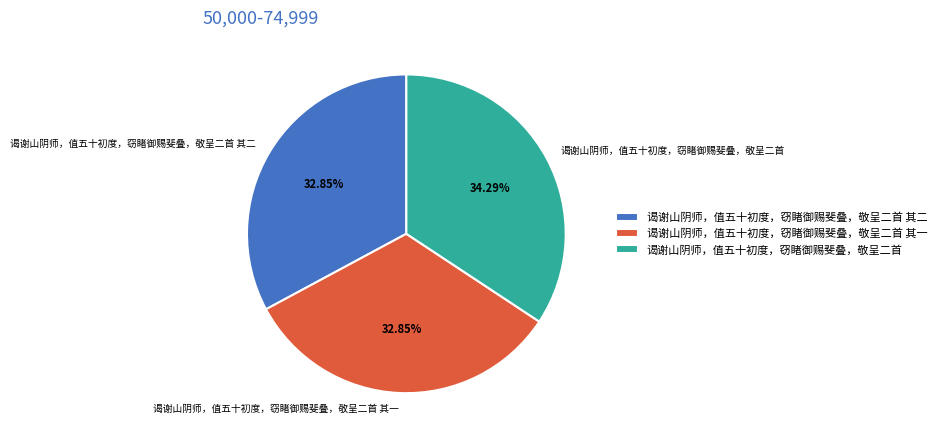

How many slices are in this pie chart?

3